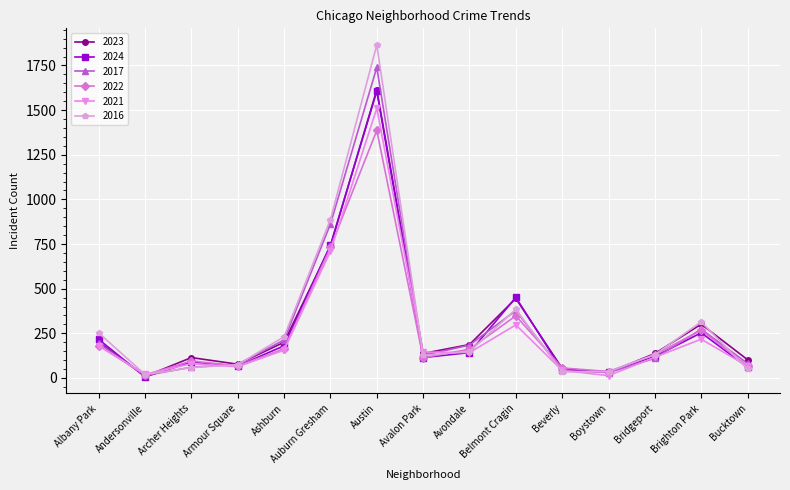

Which series has the widest spread of values?

2016